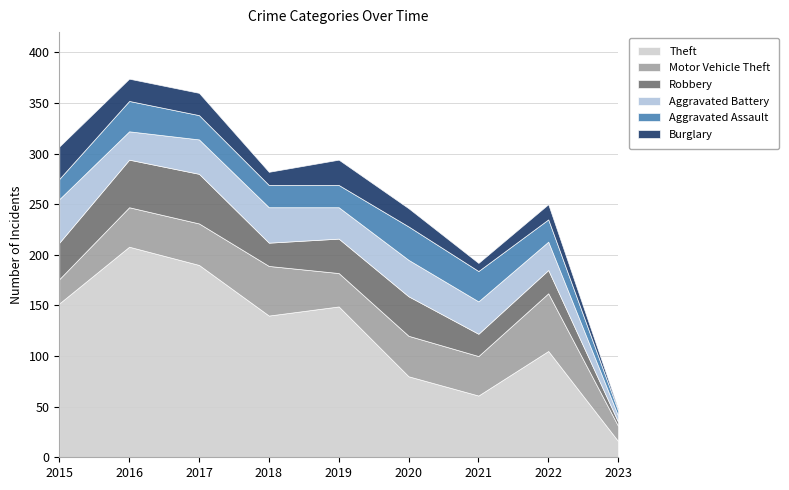

In Burglary, how many points are lower than both neighbors (excluding endpoints)?

2